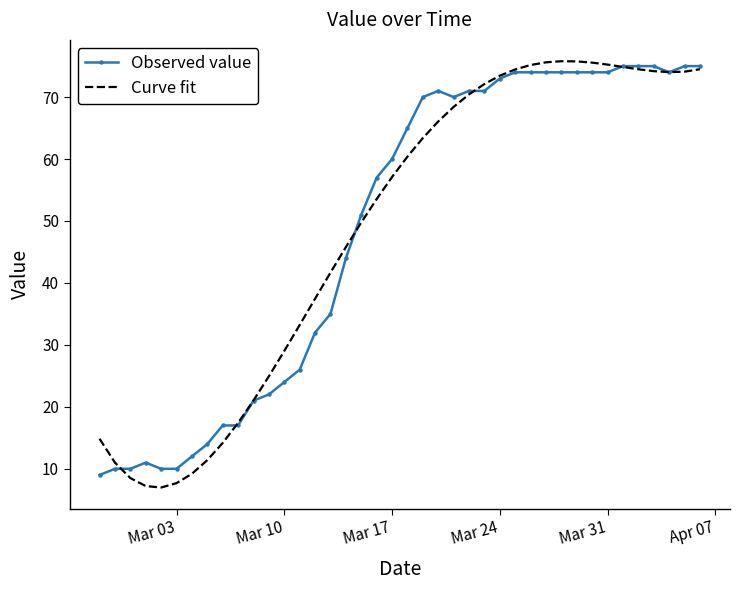

What is the highest value of the Curve fit series?

75.8